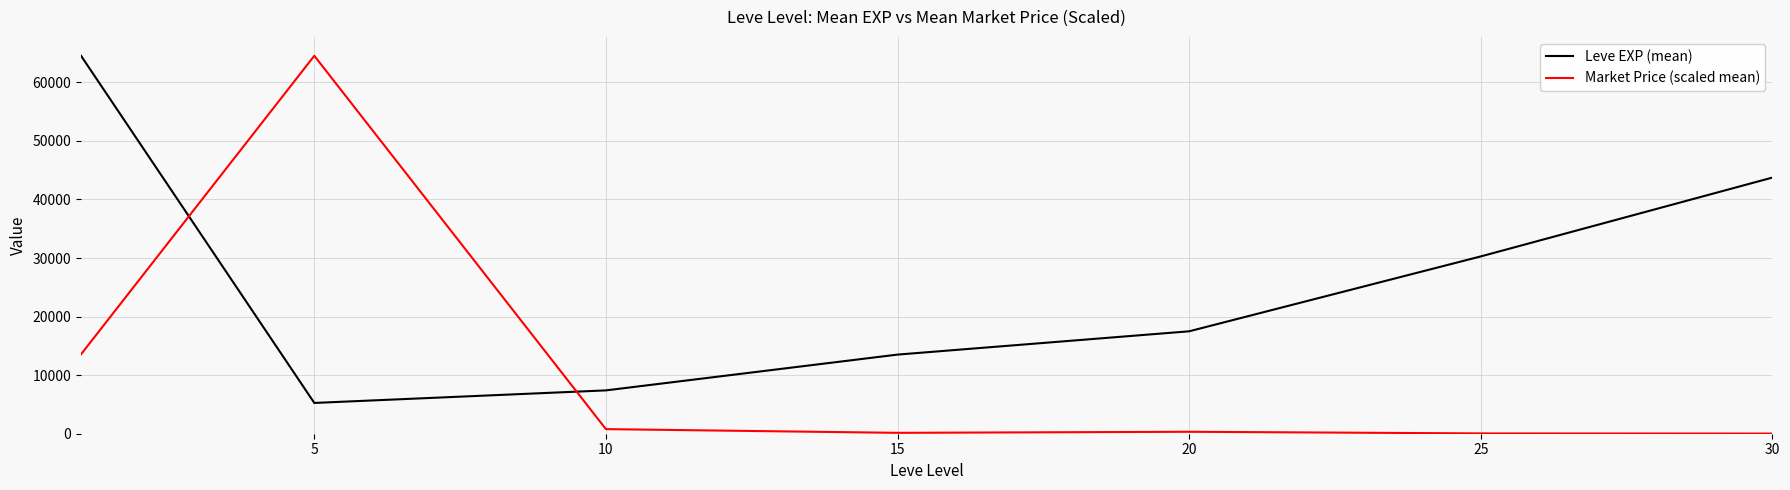

True or false: Leve EXP (mean) and Market Price (scaled mean) intersect in this chart.

True